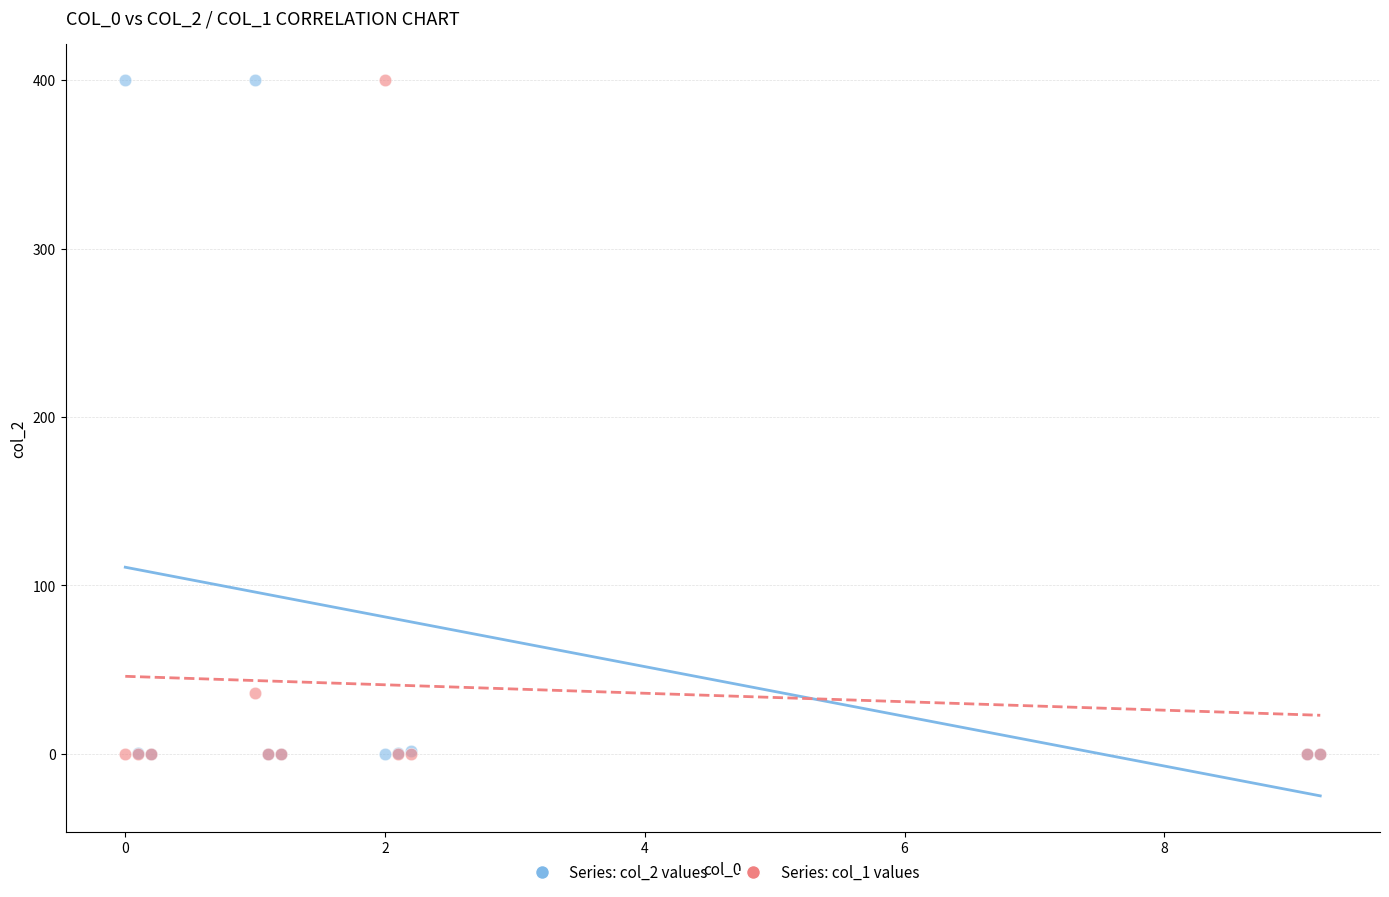

Across all series, what Y value is closest to 200?

36.0